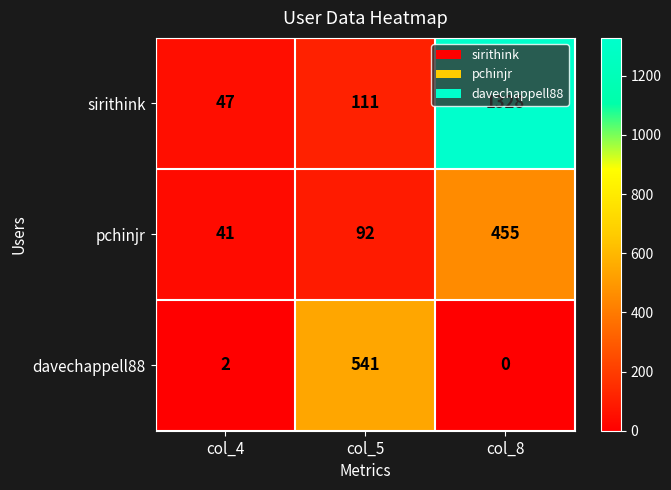

Which series has the largest total across all categories?

sirithink